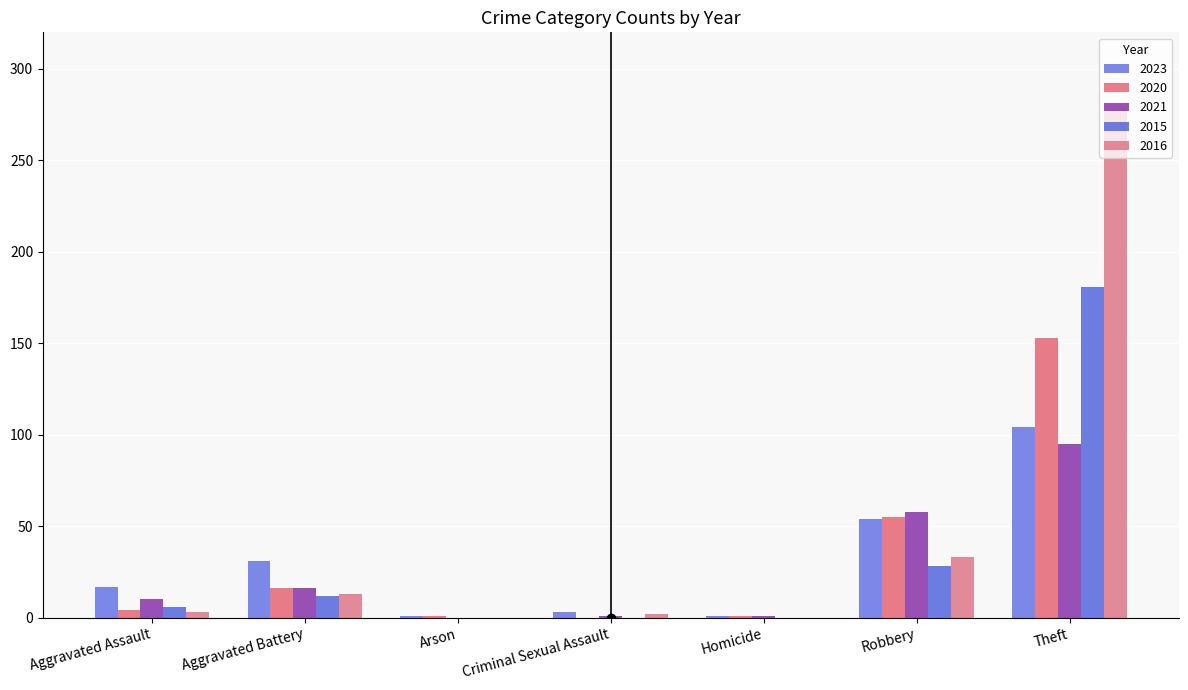

Which series changed the most between Aggravated Battery and Homicide?

2023